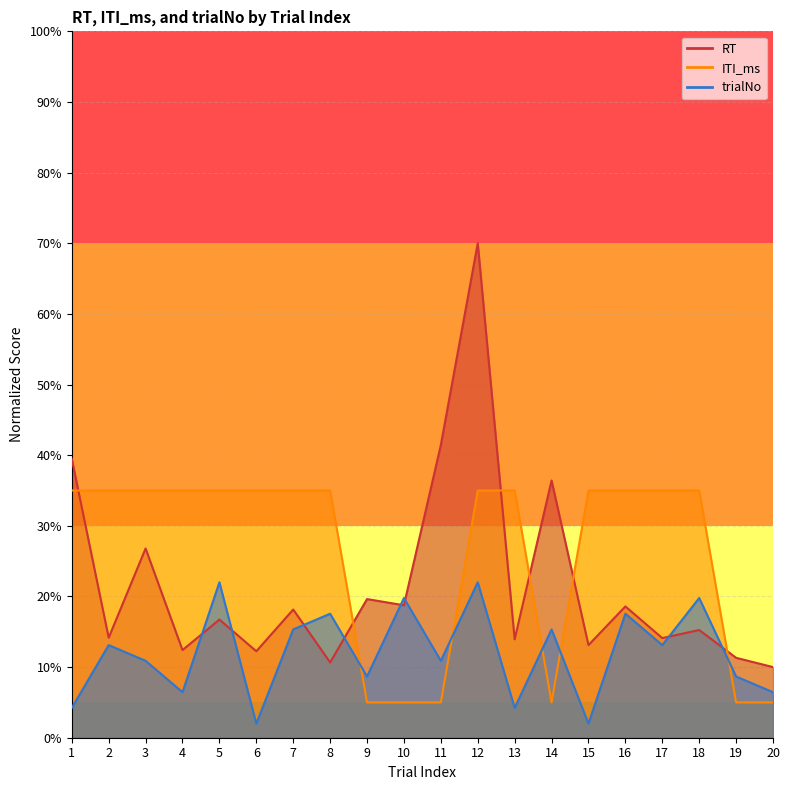

True or false: trialNo has more than 2 interior local peaks.

True